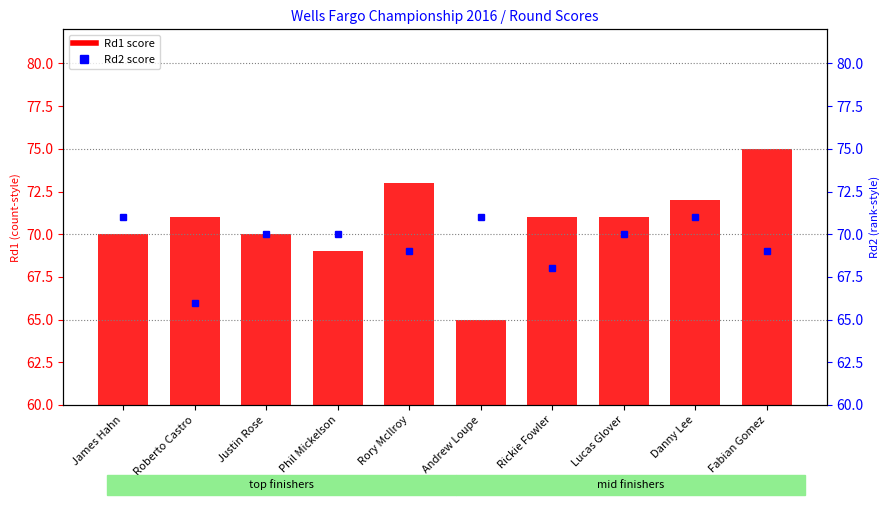

Count the Rd1 values in the range 70 to 72.

6